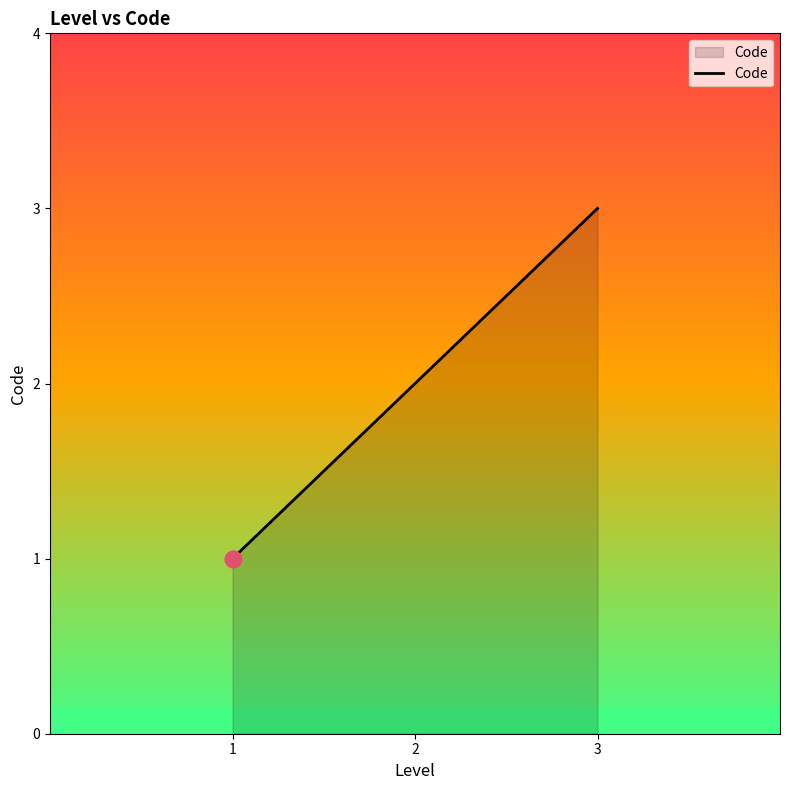

Is it true that the value at 1 is 1?

True